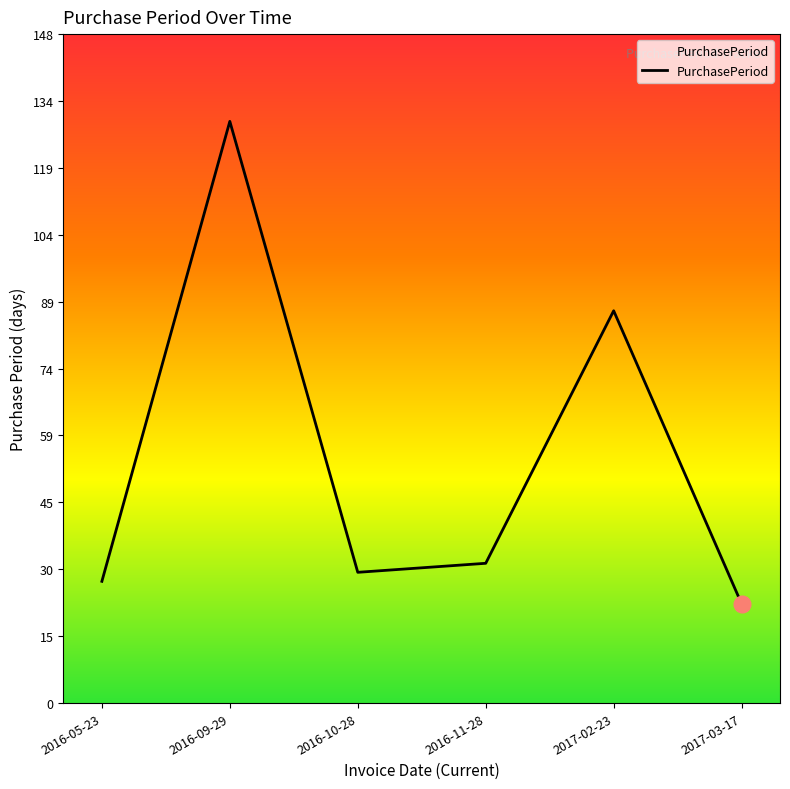

What position from the left is 2016-11-28?

4